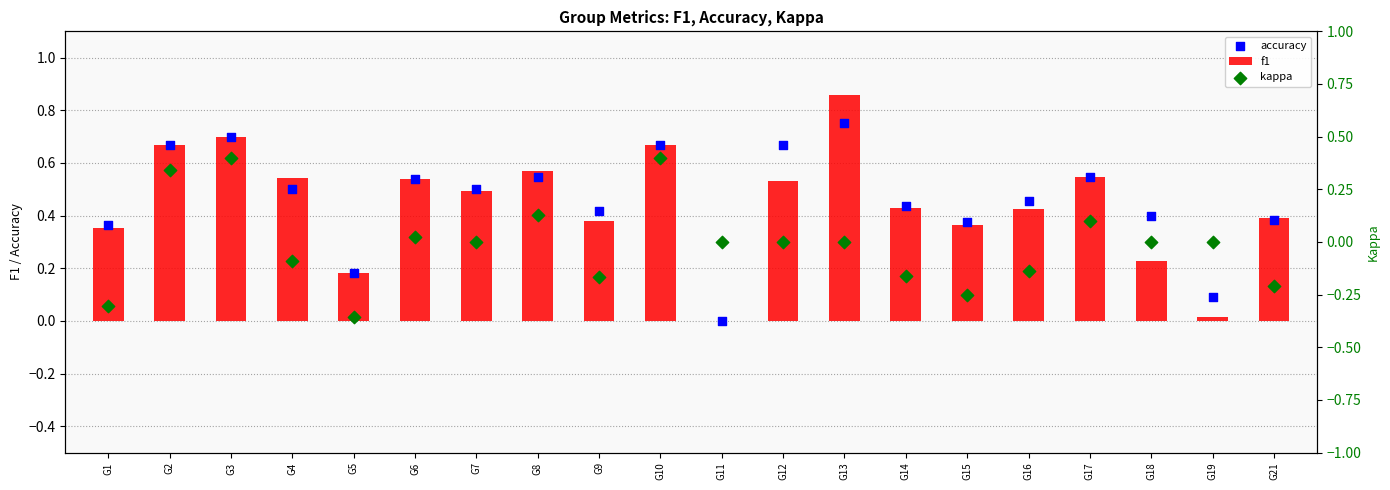

Is the value of accuracy at G13 greater than the value of f1 at G9?

Yes